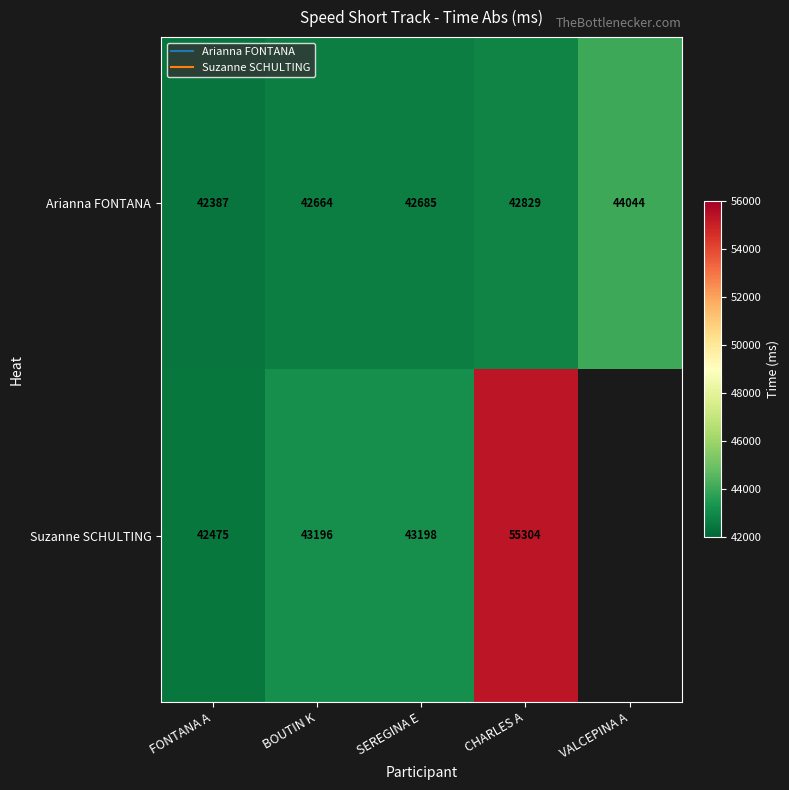

Which category has the lowest value in the Suzanne SCHULTING series?

FONTANA A